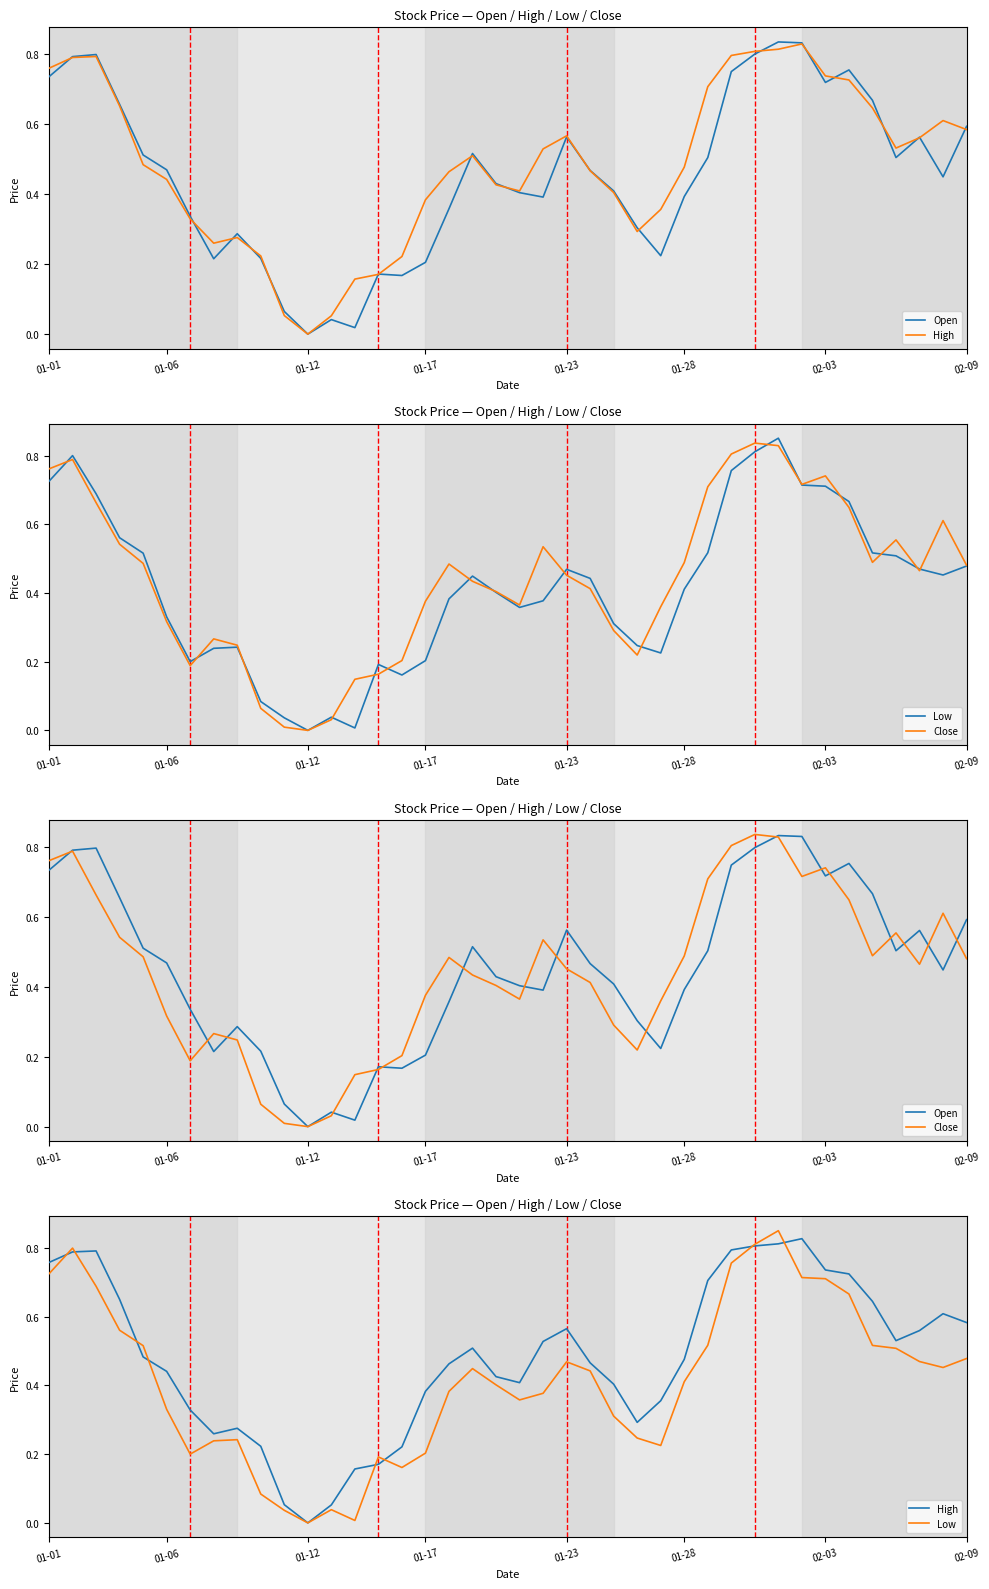

List the series in order of their overall mean, lowest first.

Low, Close, Open, High